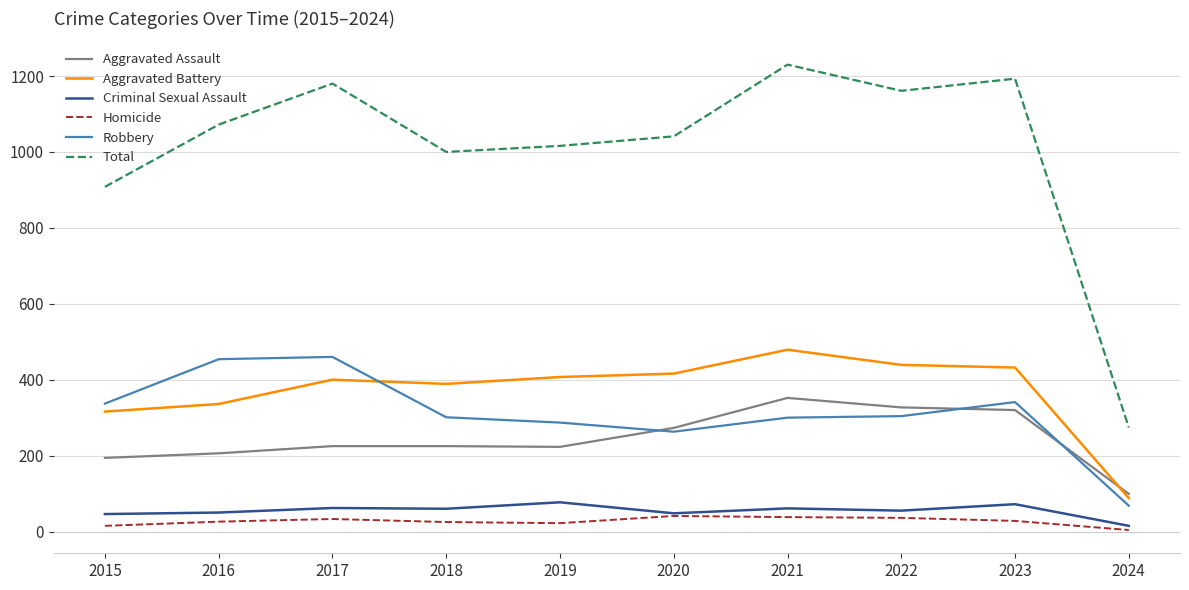

What are all the series names shown in the legend?

Aggravated Assault, Aggravated Battery, Criminal Sexual Assault, Homicide, Robbery, Total